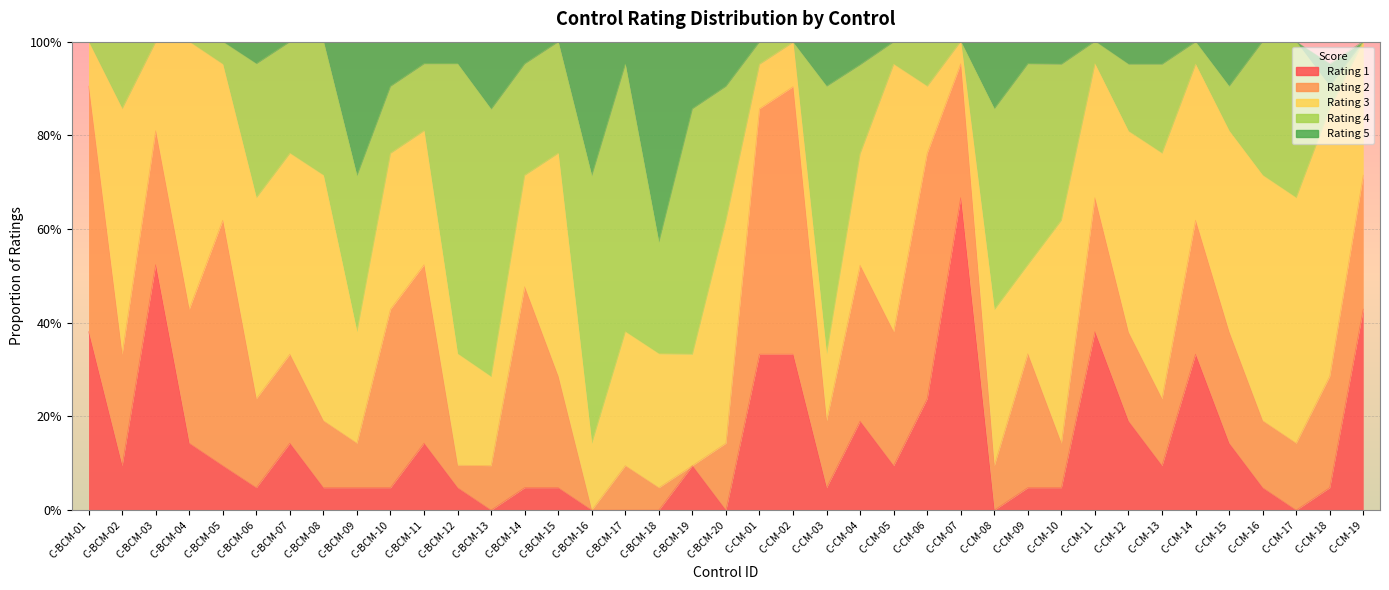

At which category is the sum across all series the highest?

C-CM-16